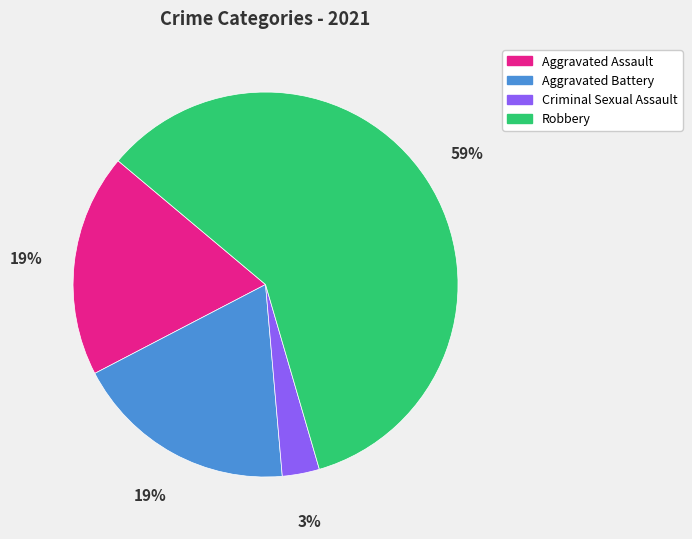

To the nearest percent, what is the average slice percentage?

25%